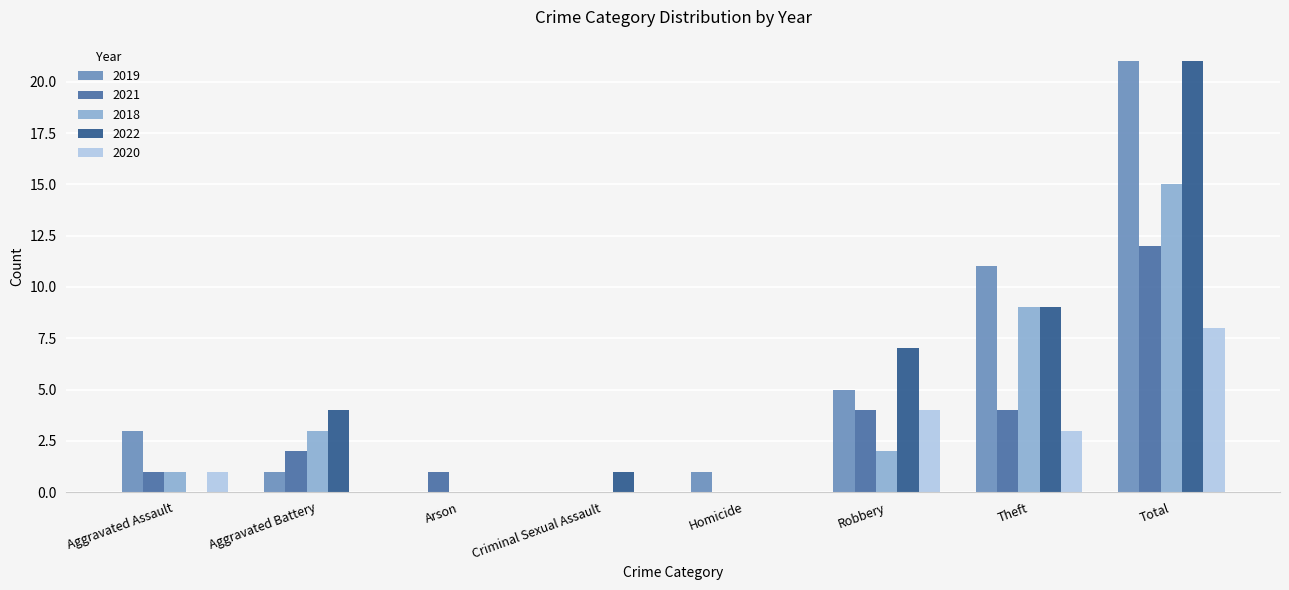

Which category has the highest value in the 2019 series?

Total